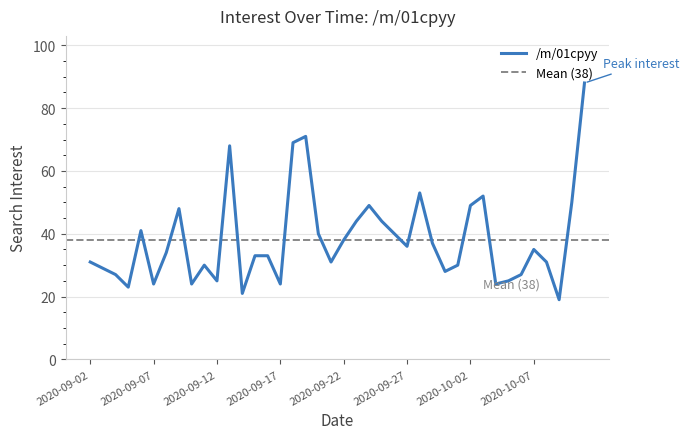

Rank the categories by value from lowest to highest.

2020-10-09, 2020-09-14, 2020-09-05, 2020-09-07, 2020-09-10, 2020-09-17, 2020-10-04, 2020-09-12, 2020-10-05, 2020-09-04, 2020-10-06, 2020-09-30, 2020-09-03, 2020-09-11, 2020-10-01, 2020-09-02, 2020-09-21, 2020-10-08, 2020-09-15, 2020-09-16, 2020-09-08, 2020-10-07, 2020-09-27, 2020-09-29, 2020-09-22, 2020-09-20, 2020-09-26, 2020-09-06, 2020-09-23, 2020-09-25, 2020-09-09, 2020-09-24, 2020-10-02, 2020-10-10, 2020-10-03, 2020-09-28, 2020-09-13, 2020-09-18, 2020-09-19, 2020-10-11